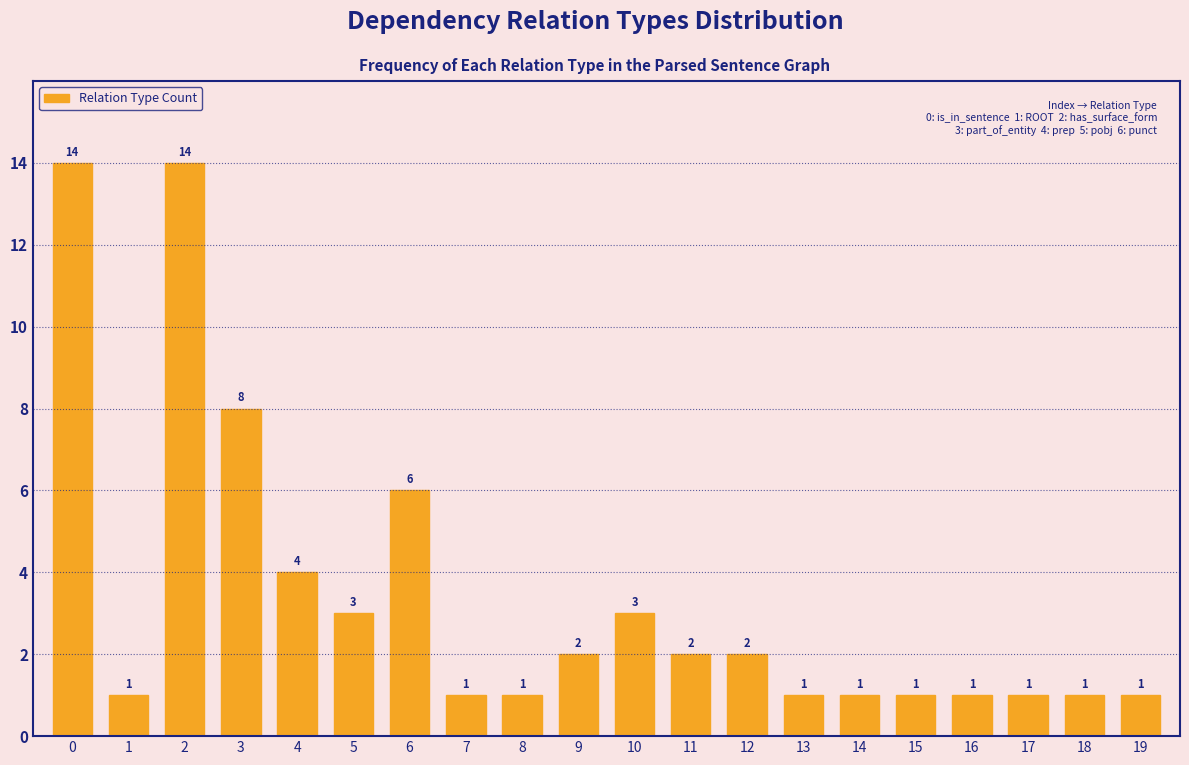

Reading right to left, list all the values displayed in this chart.

1	1	1	1	1	1	1	2	2	3	2	1	1	6	3	4	8	14	1	14